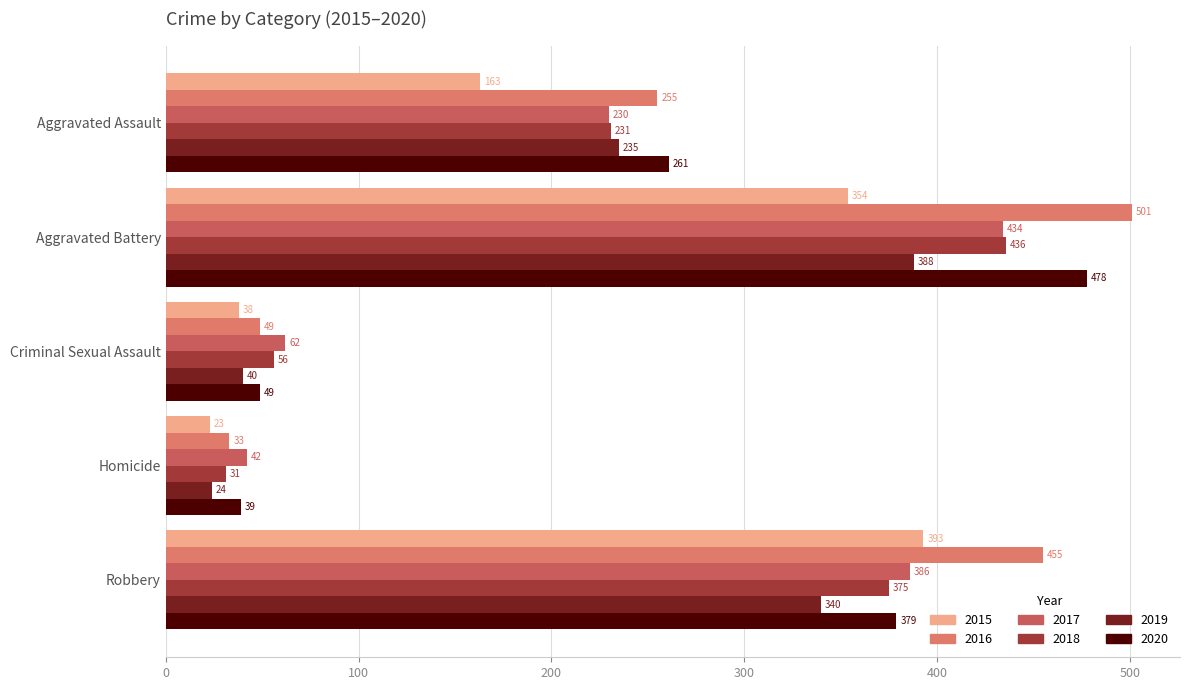

What is the average value of the 2018 series?

226